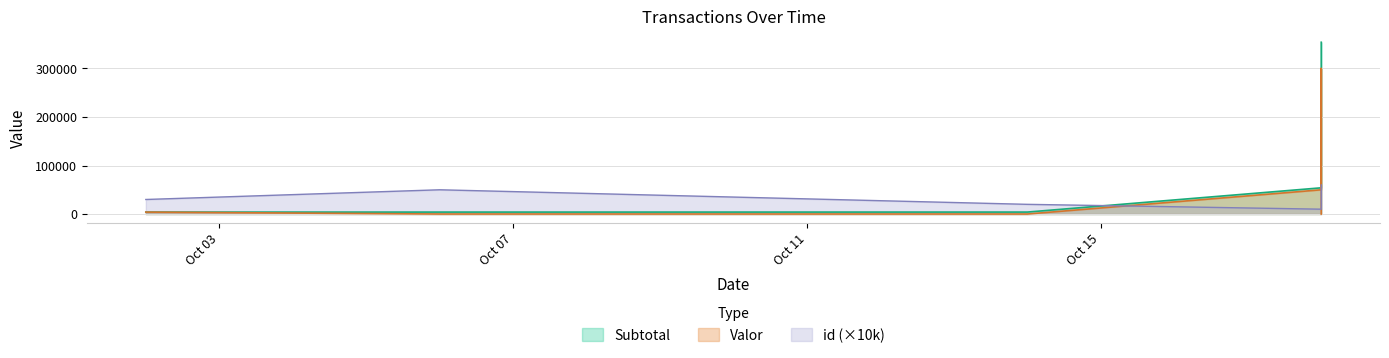

Rank the series by their average value, from highest to lowest.

Subtotal, Valor, id